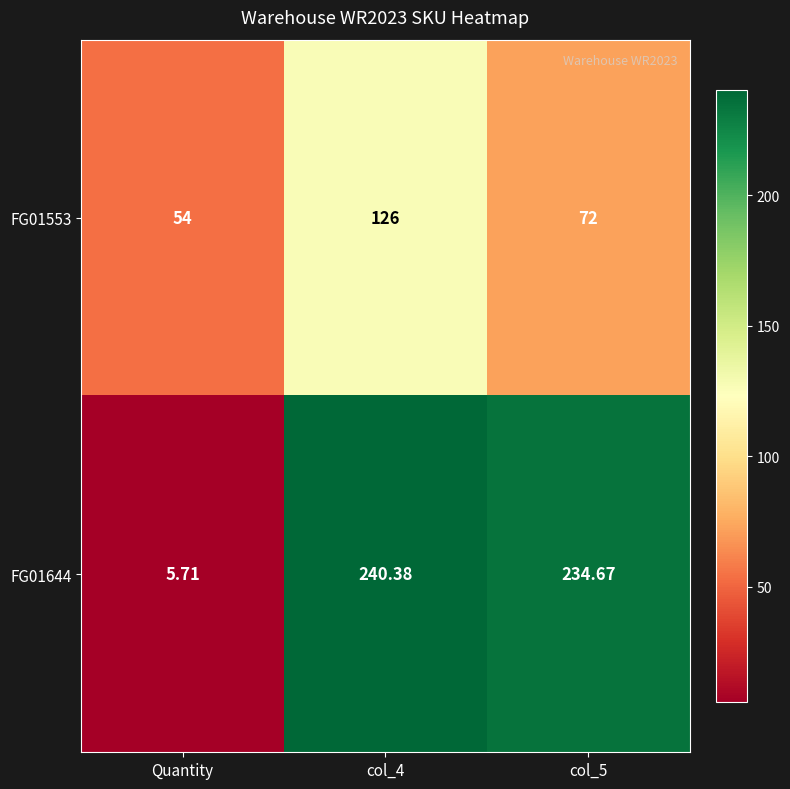

What is the difference between the highest and lowest values at Quantity?

48.3